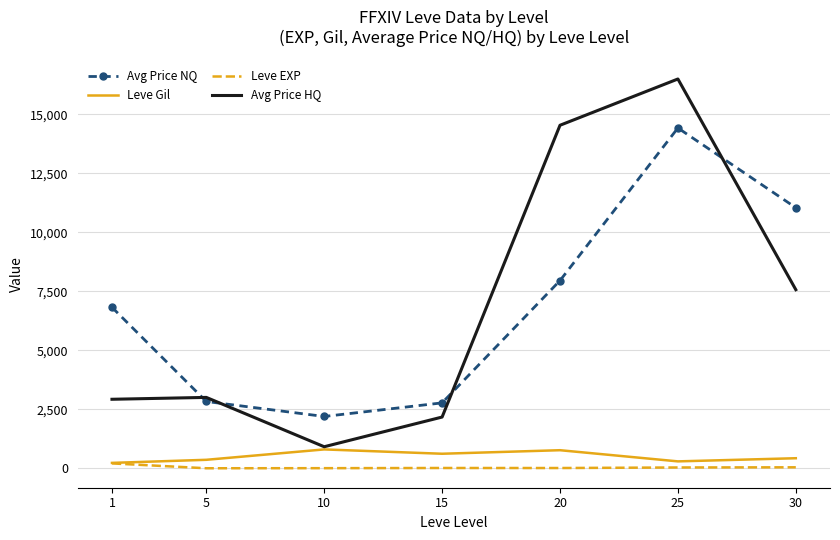

At 20, list the series in order from smallest to largest.

Leve EXP, Leve Gil, Avg Price NQ, Avg Price HQ